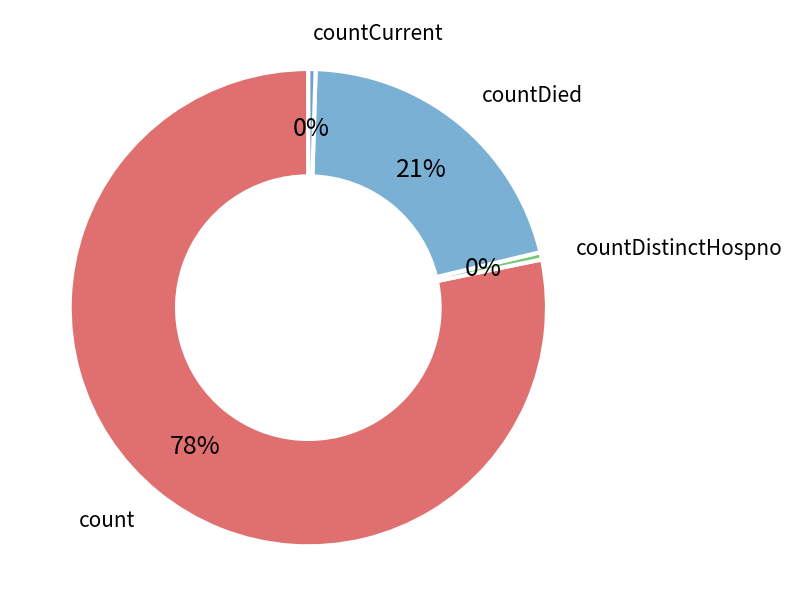

Which slice is the largest?

count